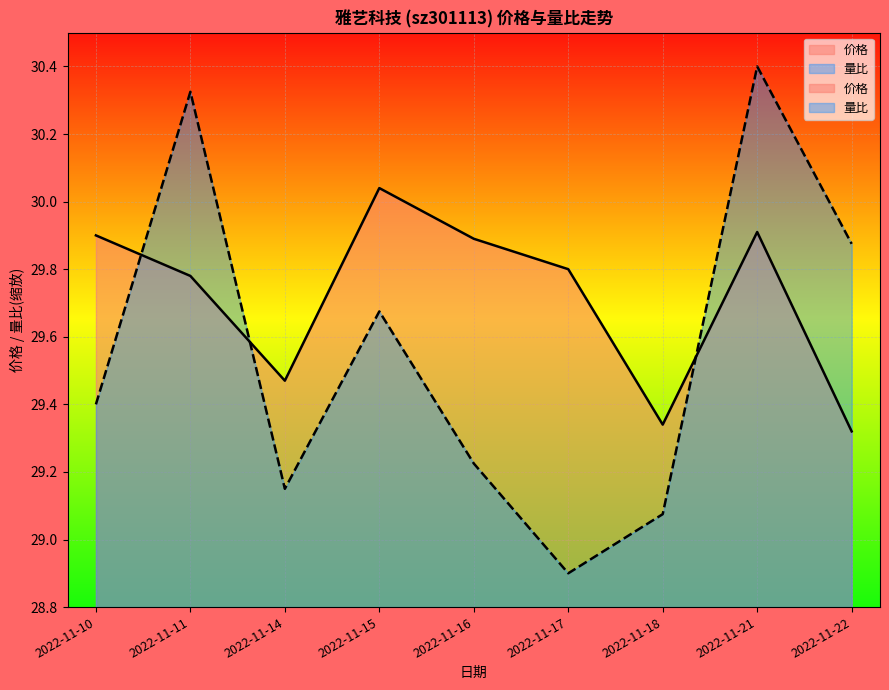

The value of 价格 at 2022-11-11 is 29.8. True or false?

True